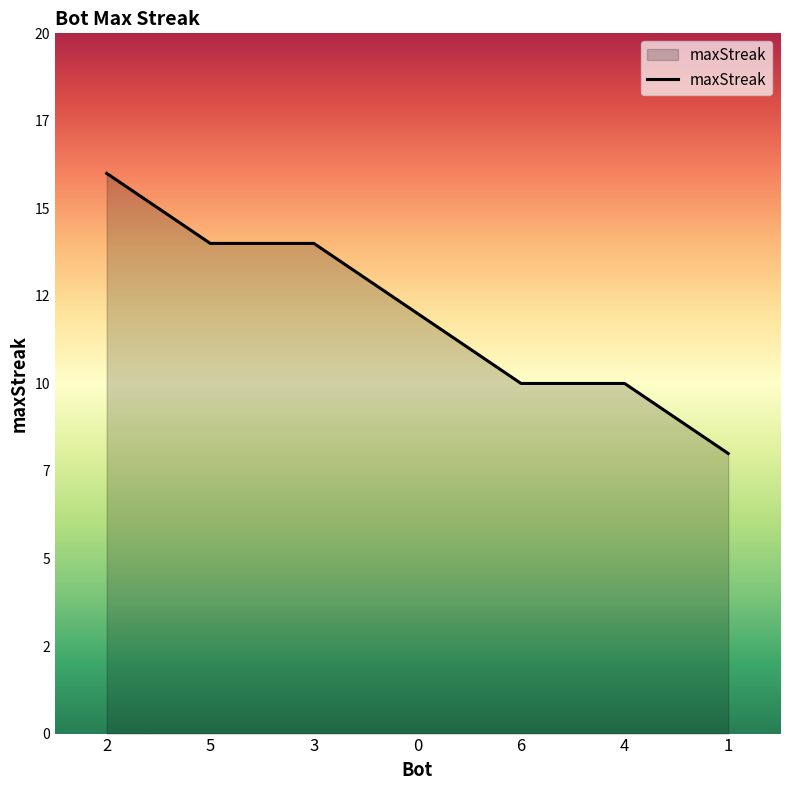

Does the chart have visible grid lines?

No